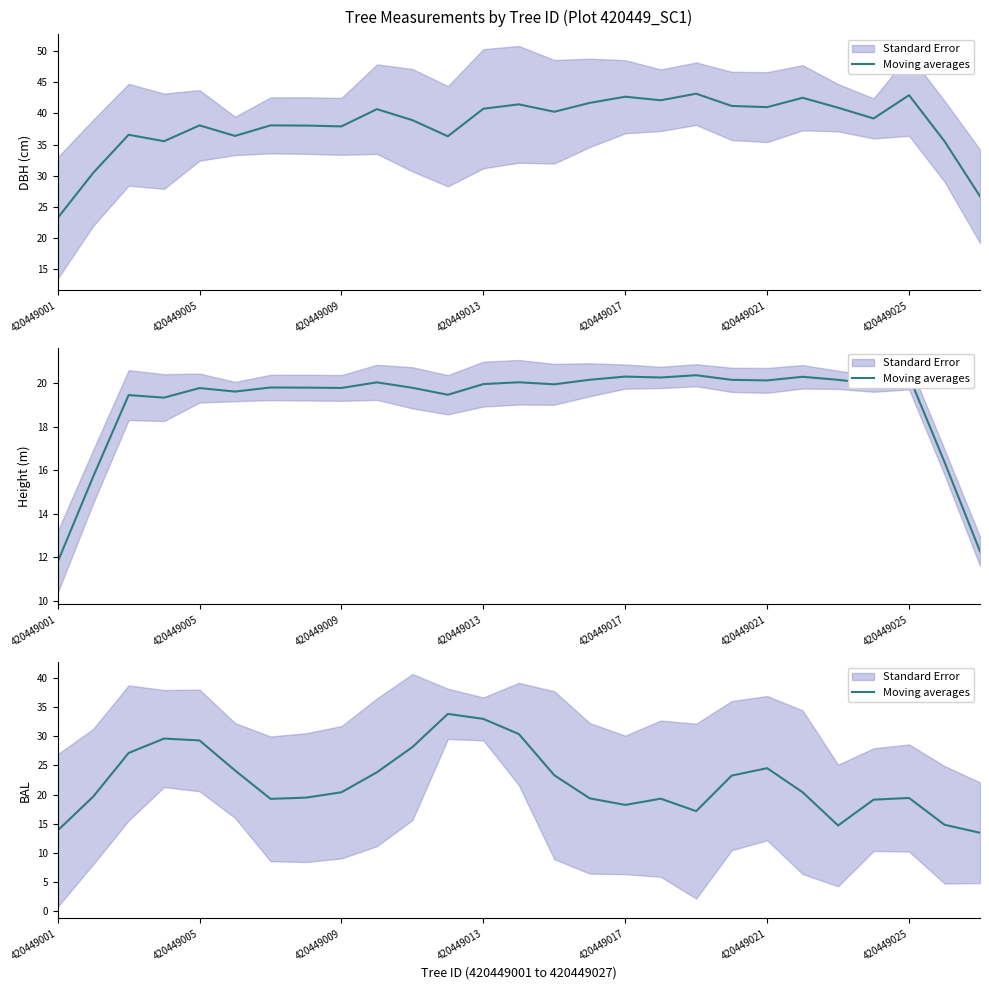

What is the value of the 27th point from the left?

13.5